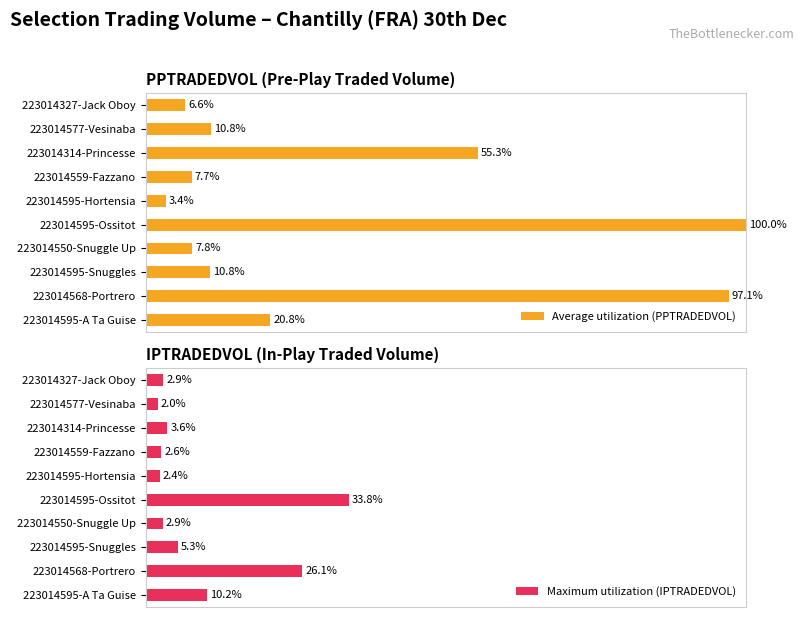

Reading left to right, what are all the values shown in this chart?

Average utilization (PPTRADEDVOL): 20.8	97.1	10.8	7.8	100.0	3.4	7.7	55.3	10.8	6.6
Maximum utilization (IPTRADEDVOL): 10.2	26.1	5.3	2.9	33.8	2.4	2.6	3.6	2.0	2.9